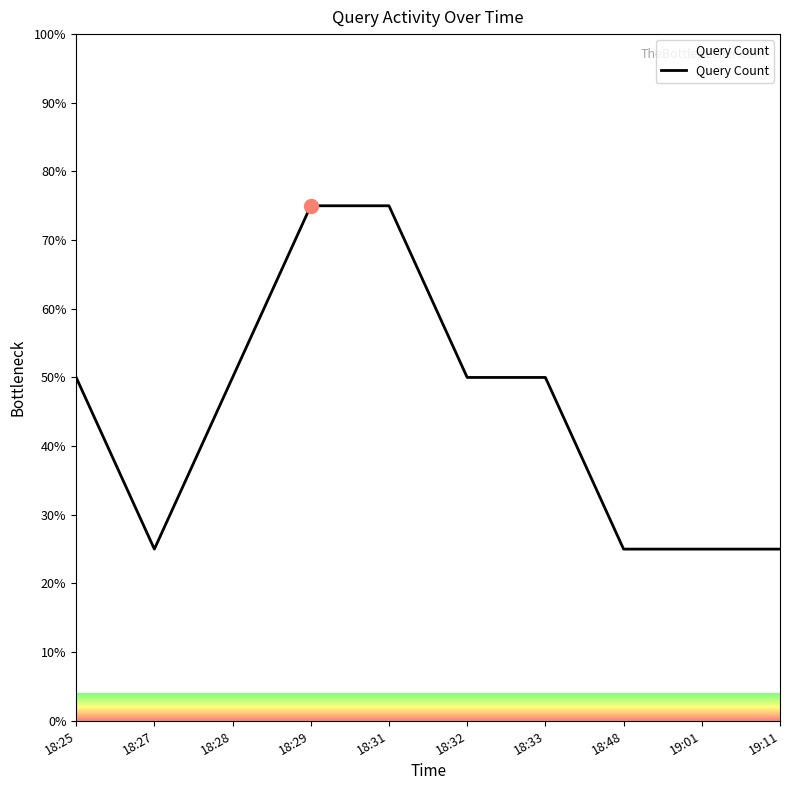

What is the difference between the maximum and minimum values?

50